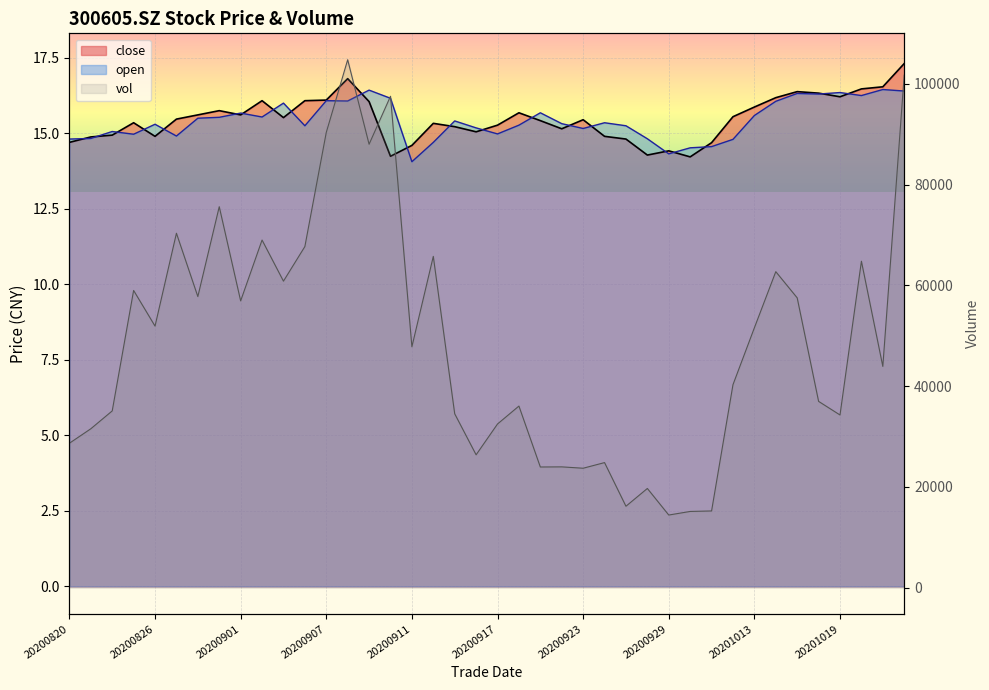

What is the difference between the maximum and minimum values in the open series?

2.4